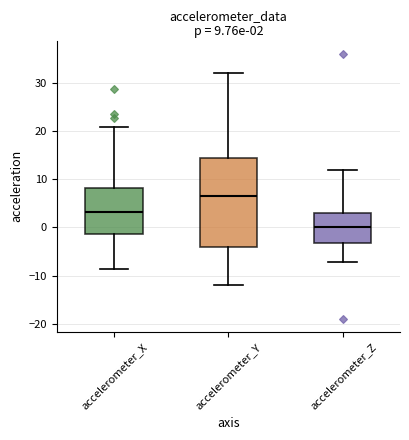

Which box has the highest median line?

accelerometer_Y